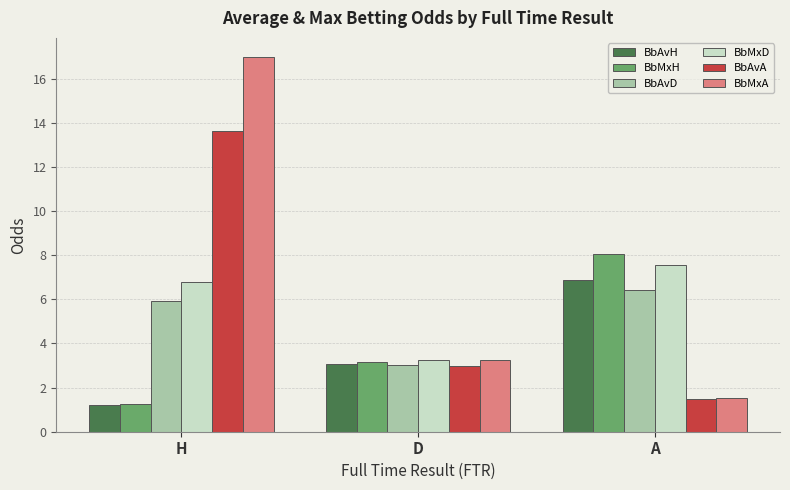

What is the average value of the BbAvH series?

3.7